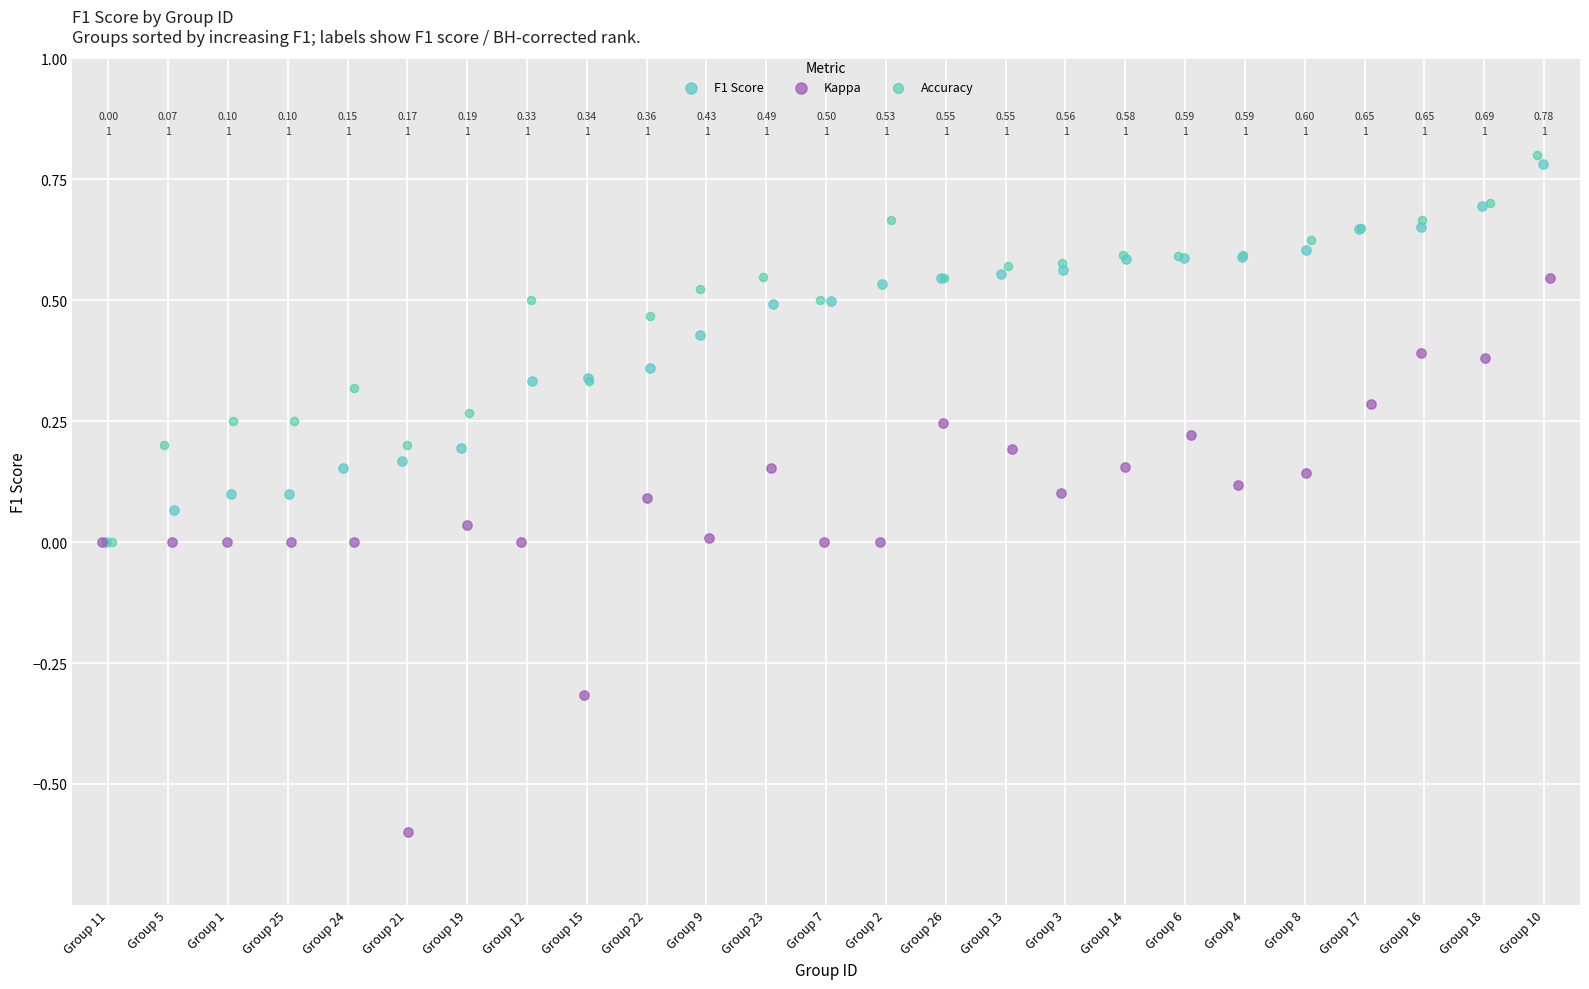

Which series has the largest Y range (max minus min)?

Kappa